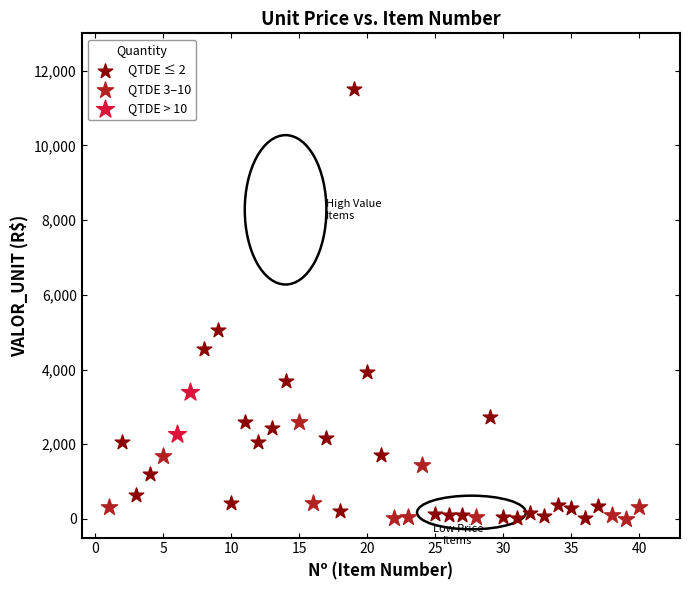

What are all the series names shown in the legend?

QTDE ≤ 2, QTDE 3–10, QTDE > 10